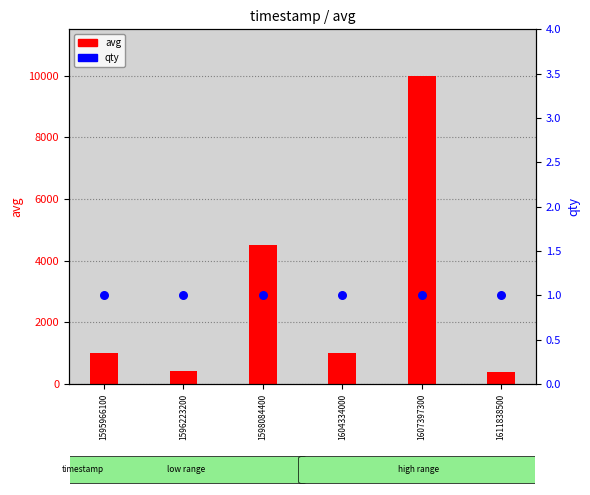

What is the total value across all series at 1611838500?

375